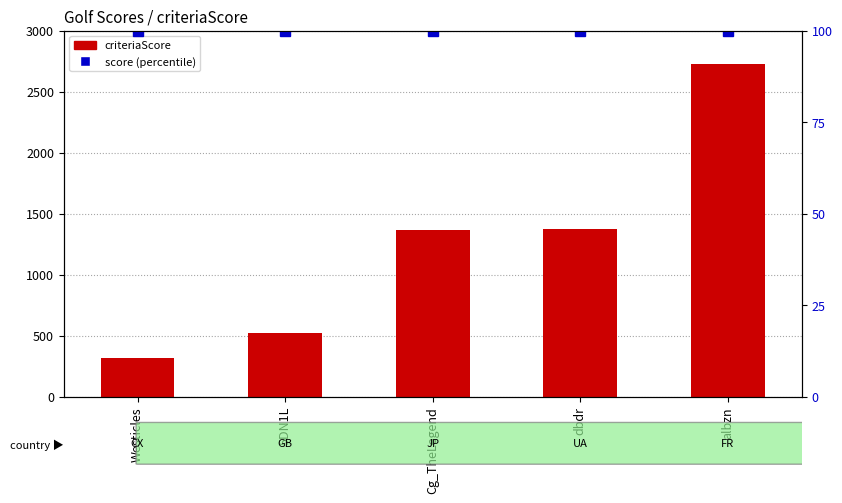

Is it true that score (percentile) equals 21 at albzn?

False